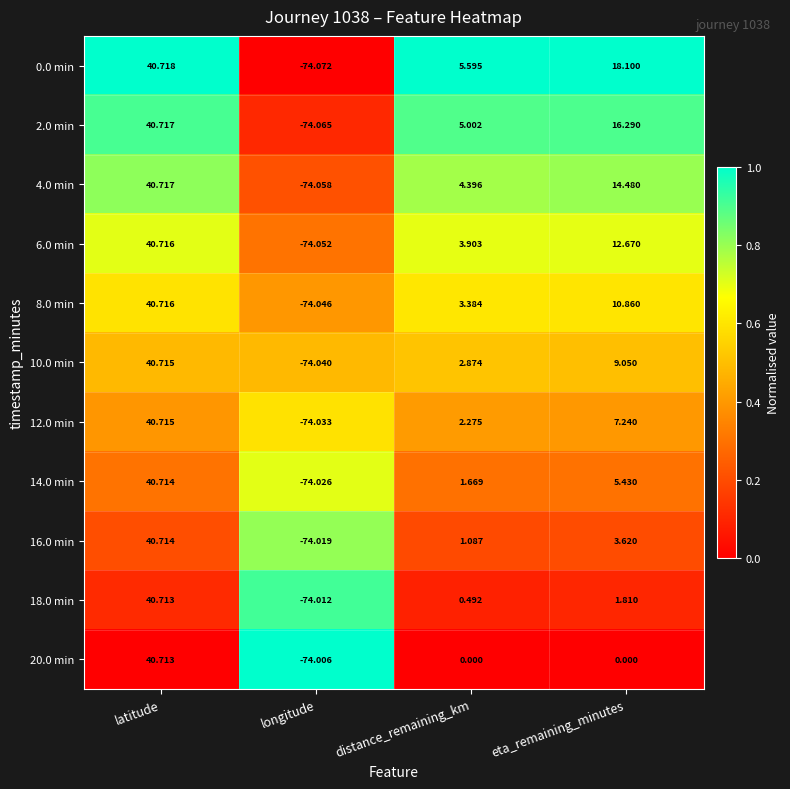

At which label is 6.0 min closest to -16?

distance_remaining_km